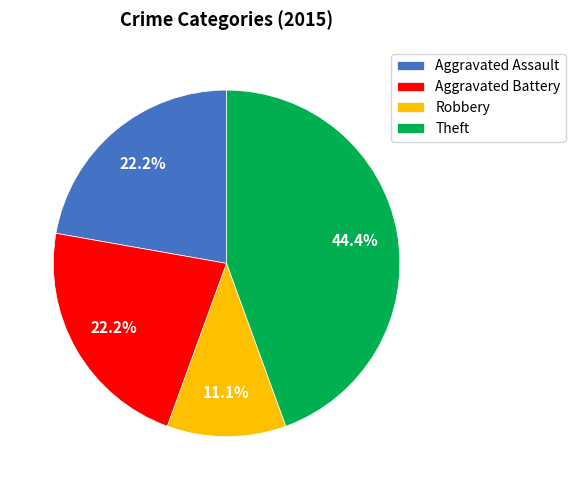

Which slice is the smallest?

Robbery